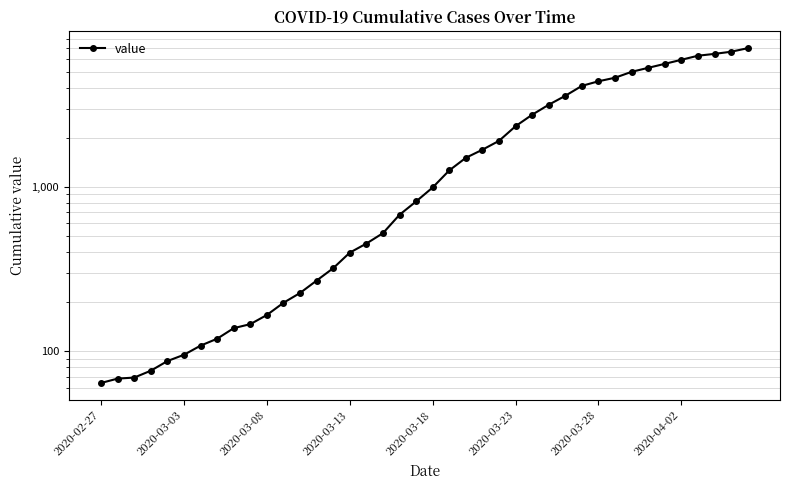

The chart shows a value of 4403 at 2020-03-28. True or false?

True